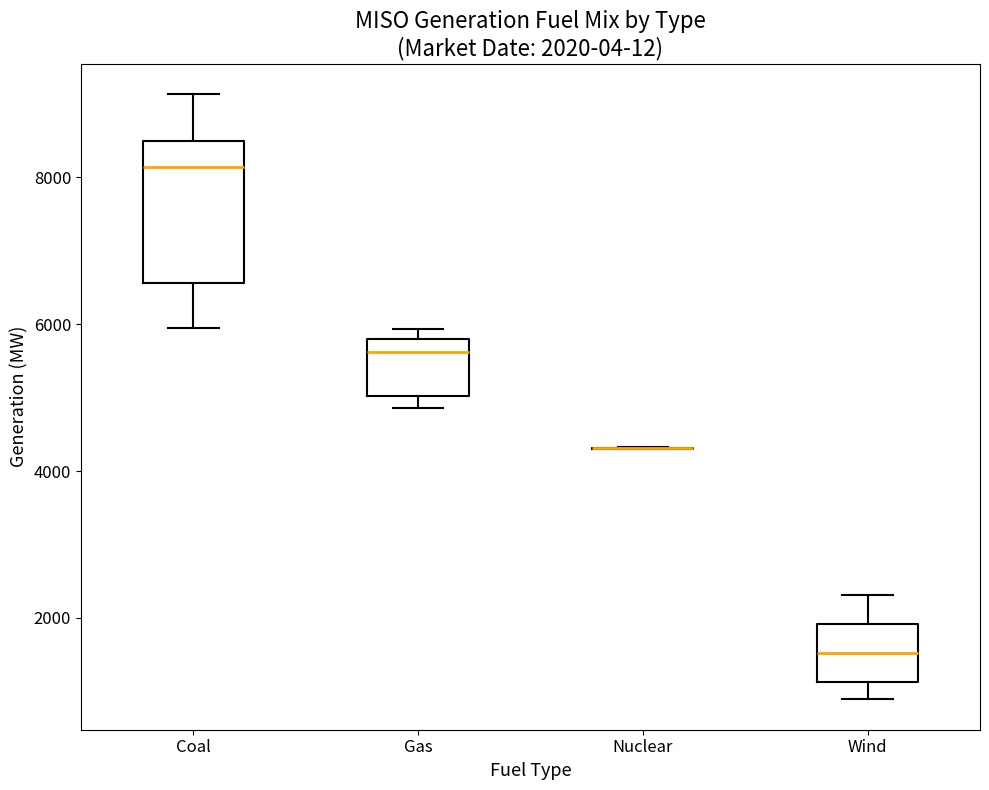

Which box is the tallest, from its lower edge to its upper edge?

Coal